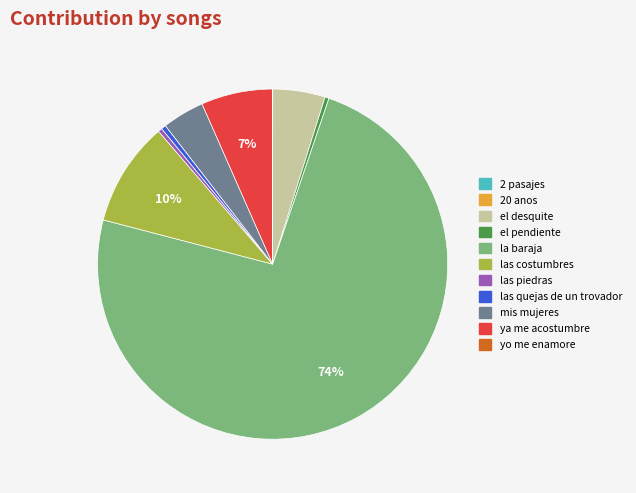

Does la baraja represent more than half of the total?

Yes